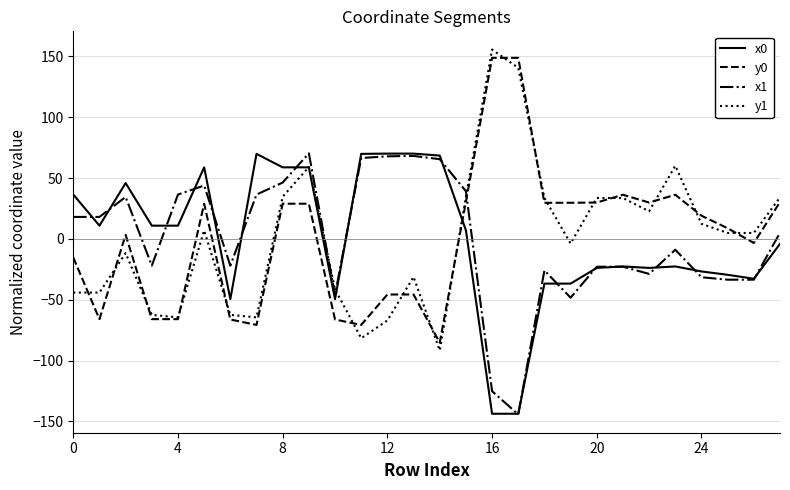

After their last crossing, which series has the higher values: x1 or y1?

y1